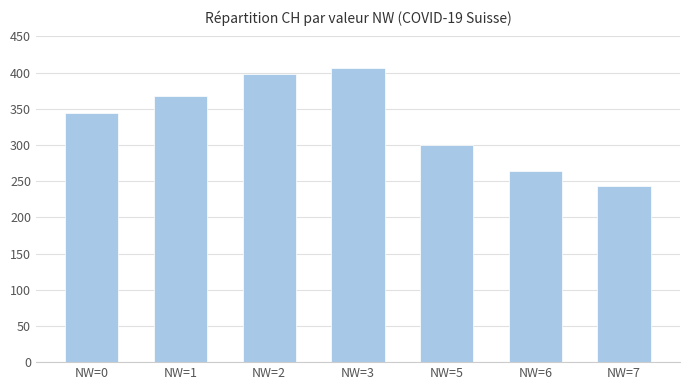

The value at NW=2 is 398. True or false?

True